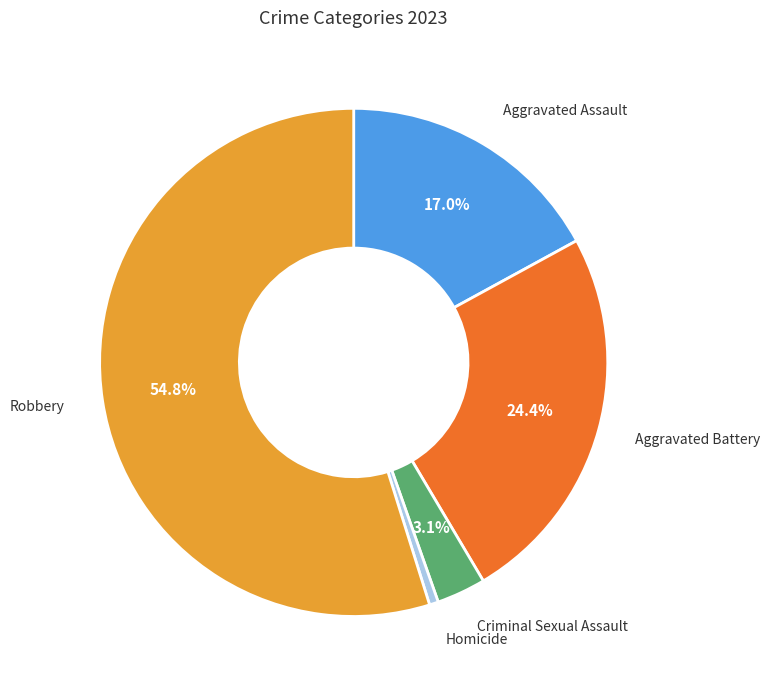

To the nearest percent, what is the combined percentage of Criminal Sexual Assault and Homicide?

4%